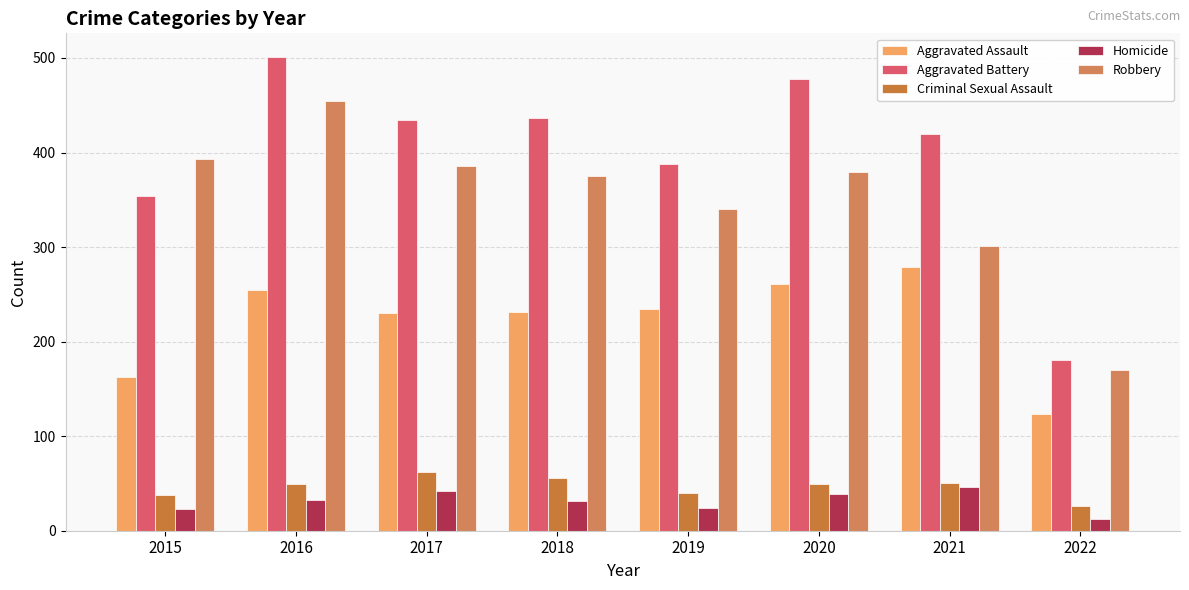

Reading left to right, list all the values displayed in this chart.

Aggravated Assault: 163	255	230	231	235	261	279	123
Aggravated Battery: 354	501	434	436	388	478	420	181
Criminal Sexual Assault: 38	49	62	56	40	49	50	26
Homicide: 23	33	42	31	24	39	46	12
Robbery: 393	455	386	375	340	379	301	170